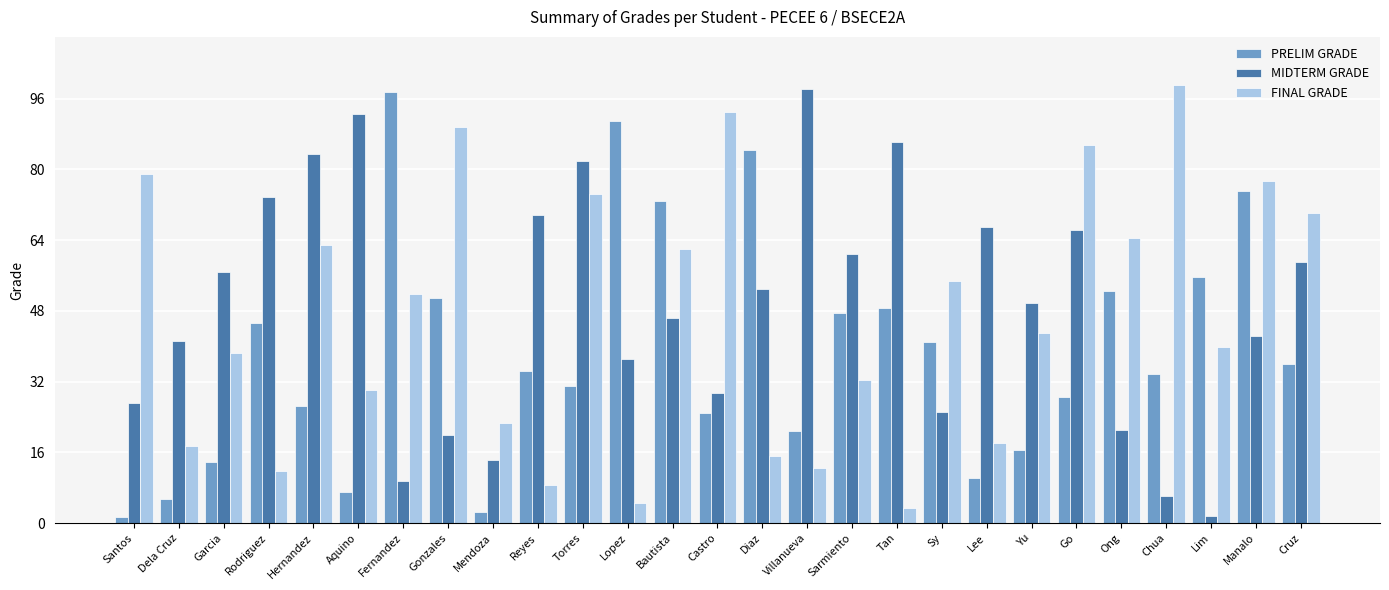

Rank the series by their average value, from lowest to highest.

PRELIM GRADE, FINAL GRADE, MIDTERM GRADE